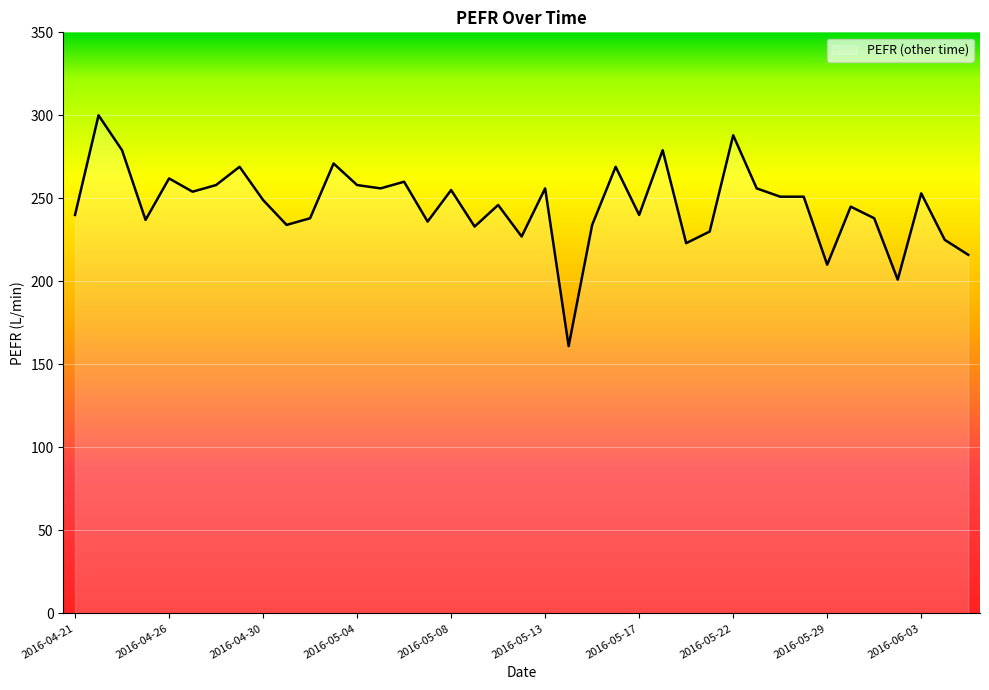

What is the smallest value displayed?

161